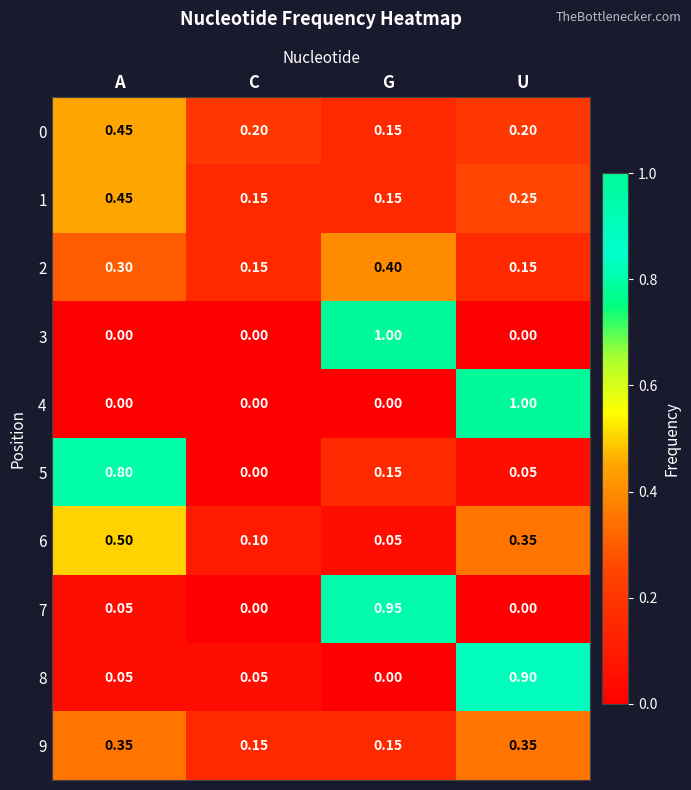

Which category has the lowest value in the 5 series?

C